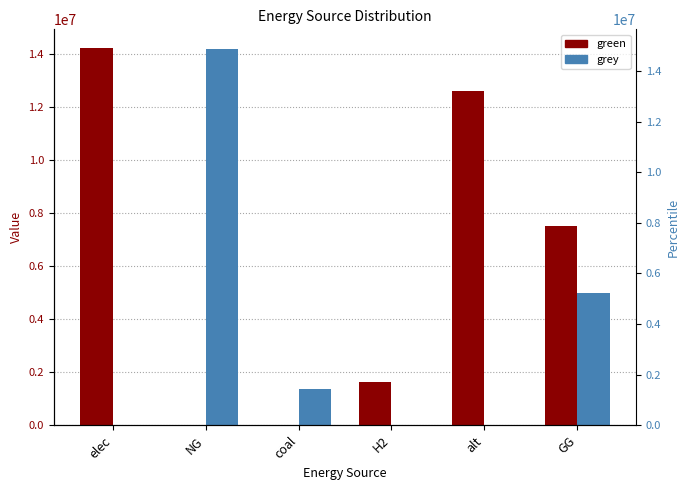

Which category has the lowest value in the grey series?

elec